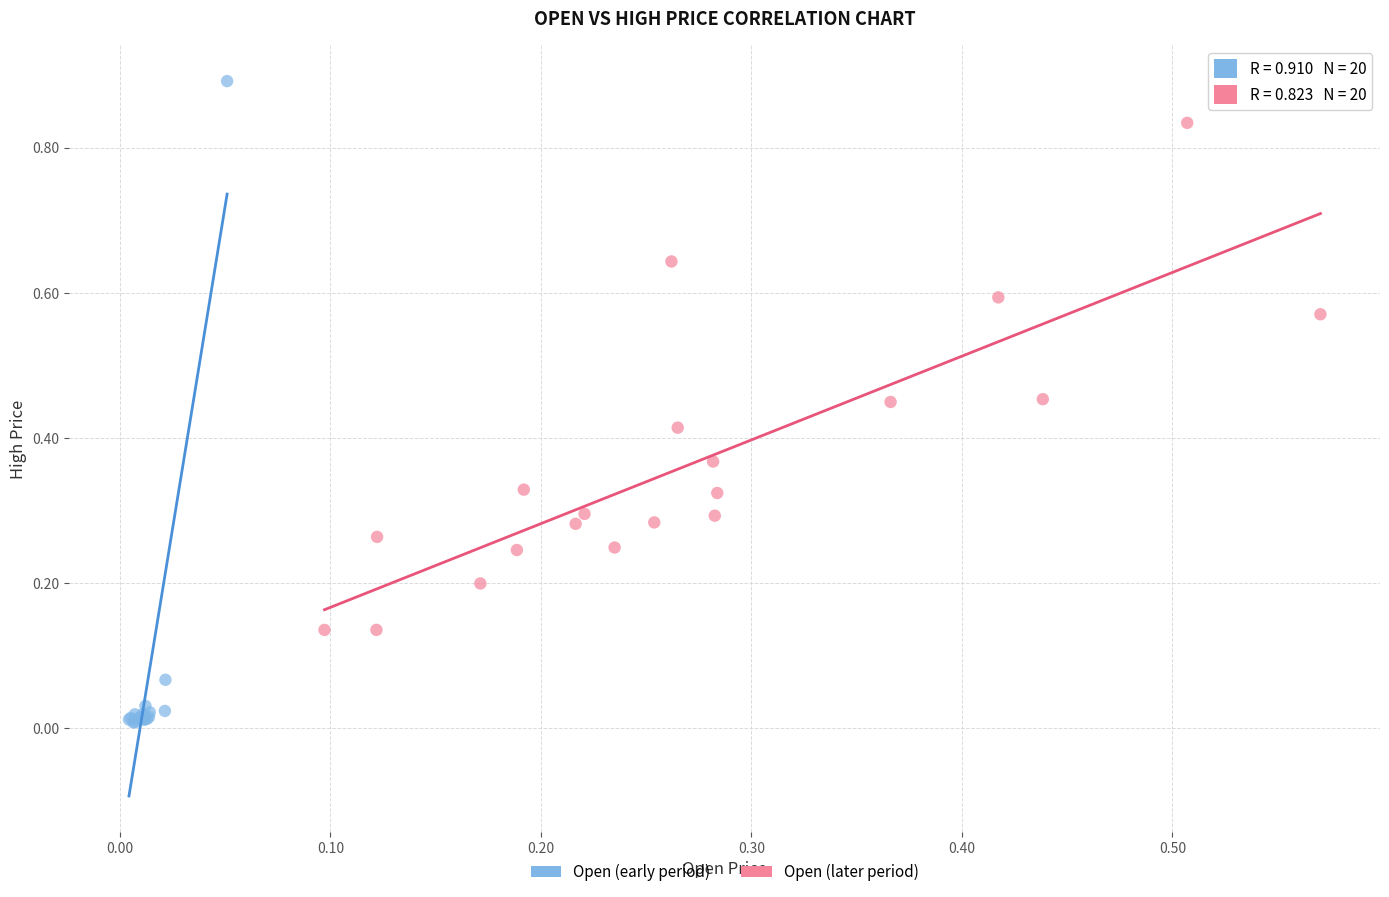

Which series contains the lowest Y value?

Open (early period)